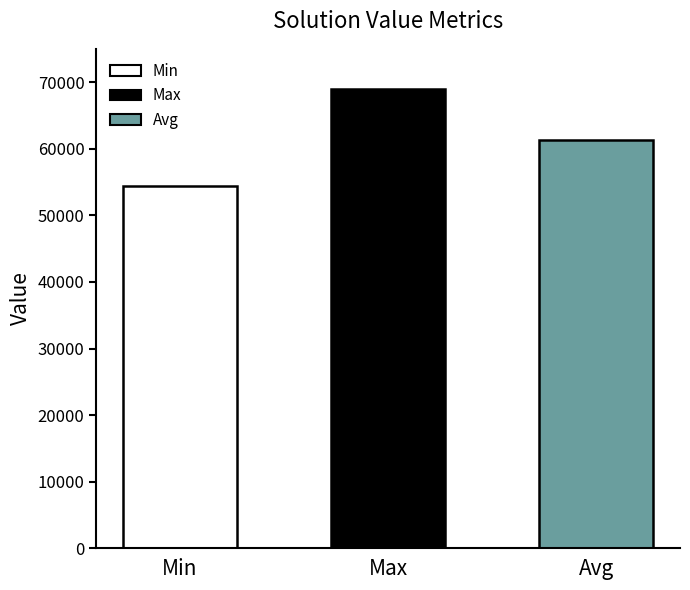

Reading left to right, transcribe all the data shown in this chart.

Min=54436.0	Max=69043.0	Avg=61302.2